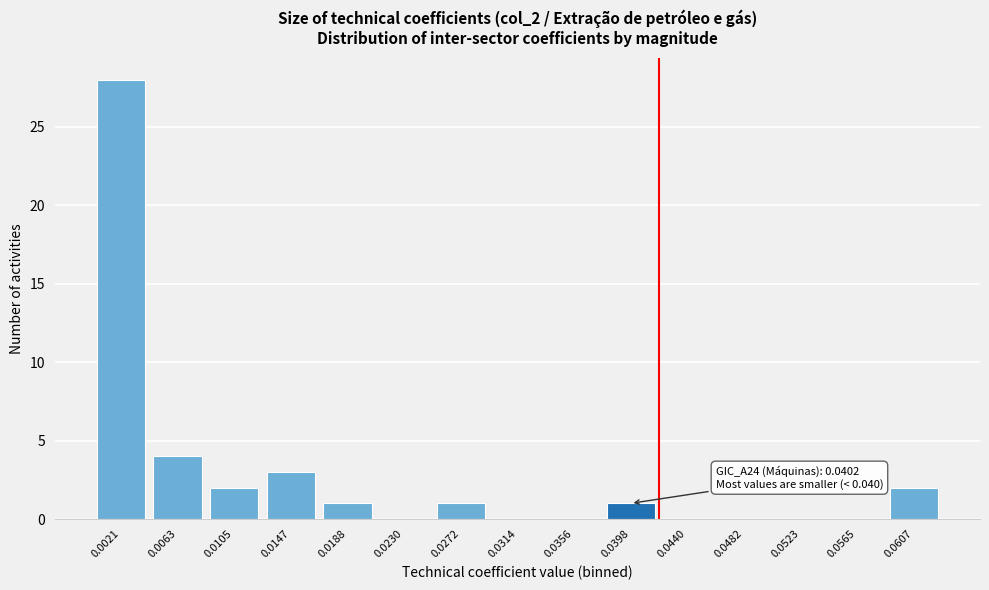

Reading left to right, what are all the values shown in this chart?

0.0021=28	0.0063=4	0.0105=2	0.0147=3	0.0188=1	0.0230=0	0.0272=1	0.0314=0	0.0356=0	0.0398=1	0.0440=0	0.0482=0	0.0523=0	0.0565=0	0.0607=2